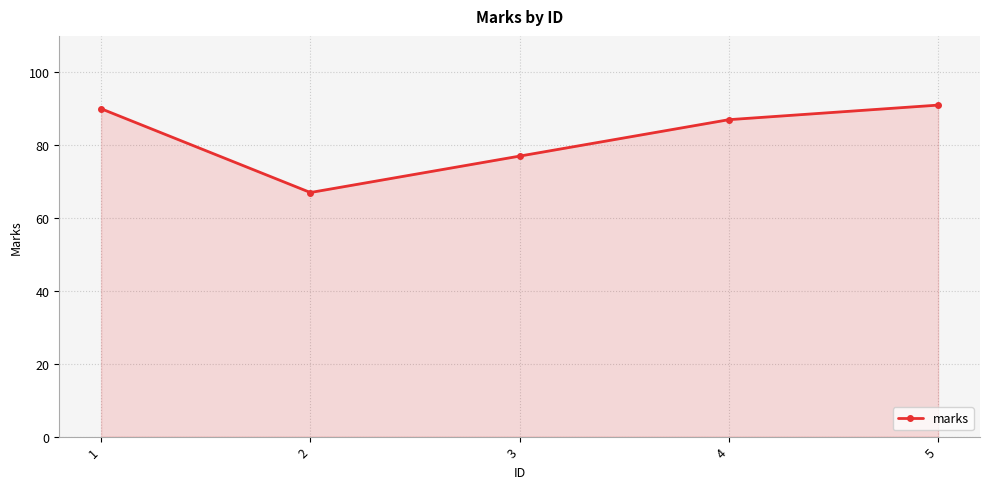

How many lines are shown in the chart?

1